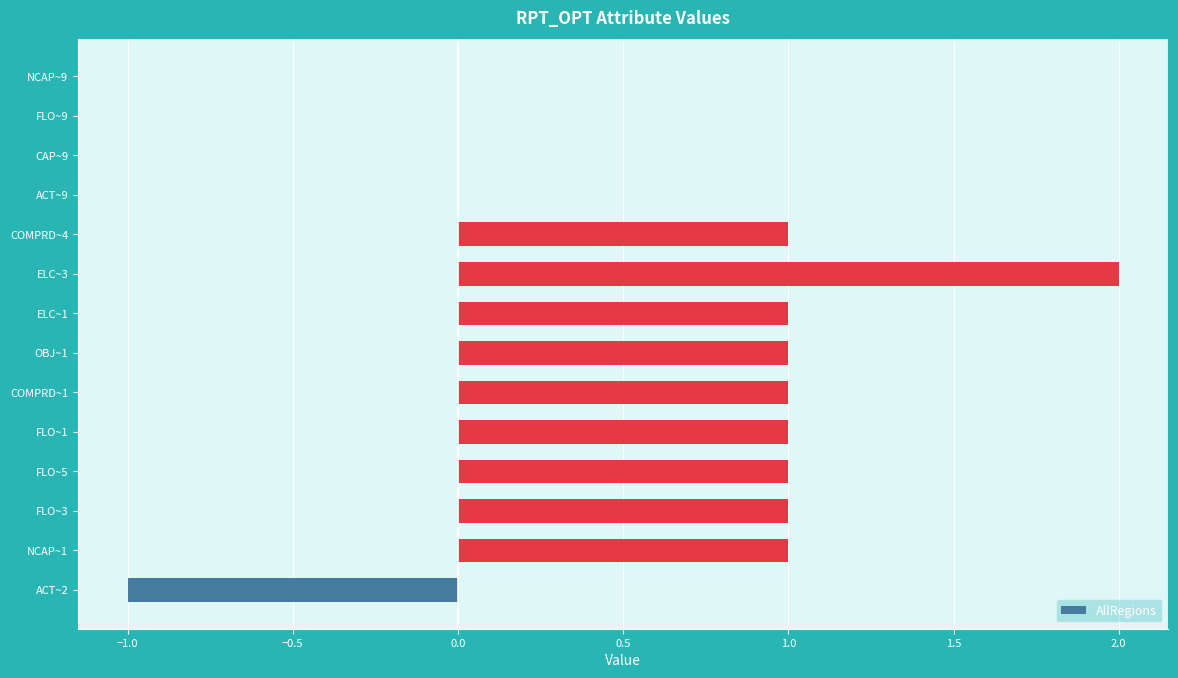

Which has a higher value, ELC~3 or FLO~1?

ELC~3